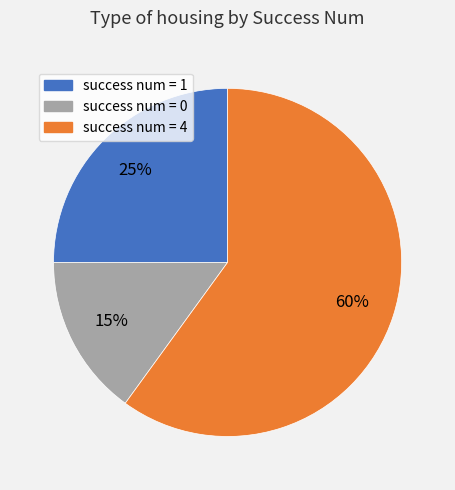

What is the majority slice?

success num = 4